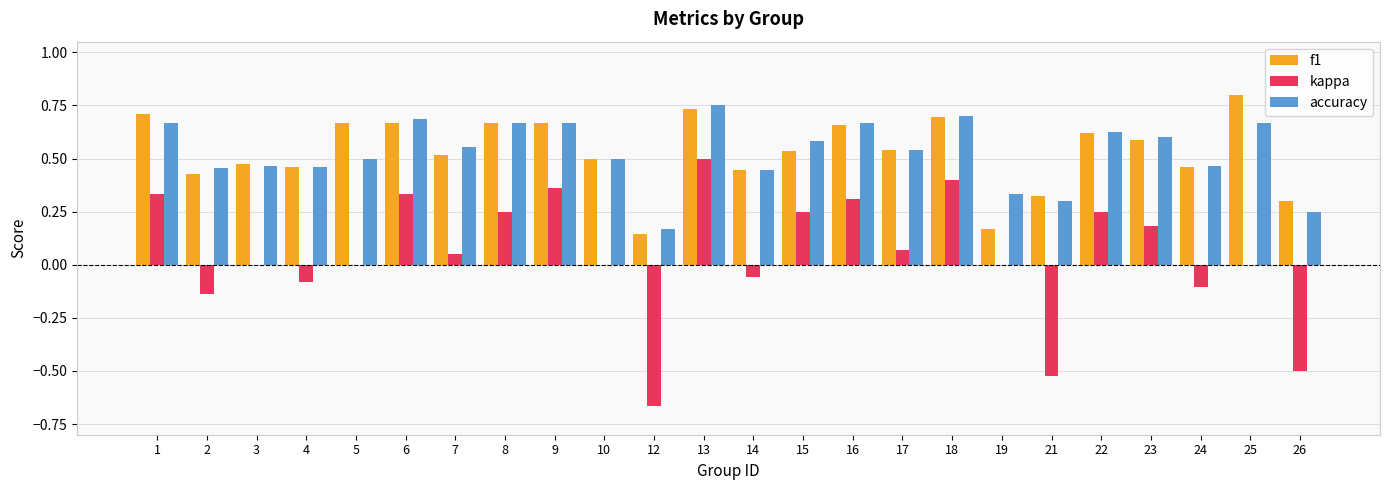

What is the sum of all accuracy values?

12.7